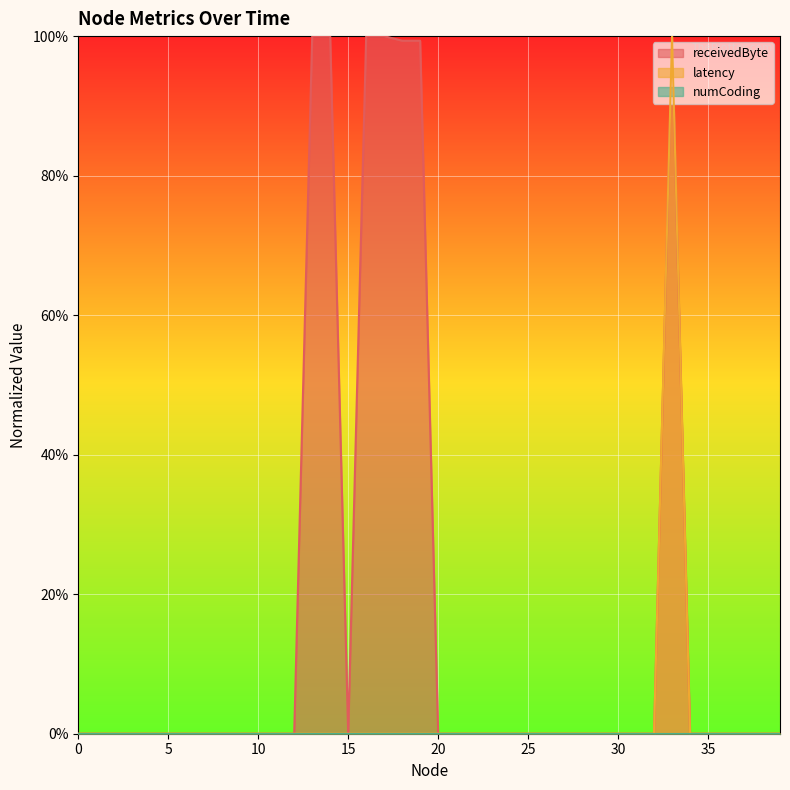

Is it true that latency equals 0.0 at 25?

True